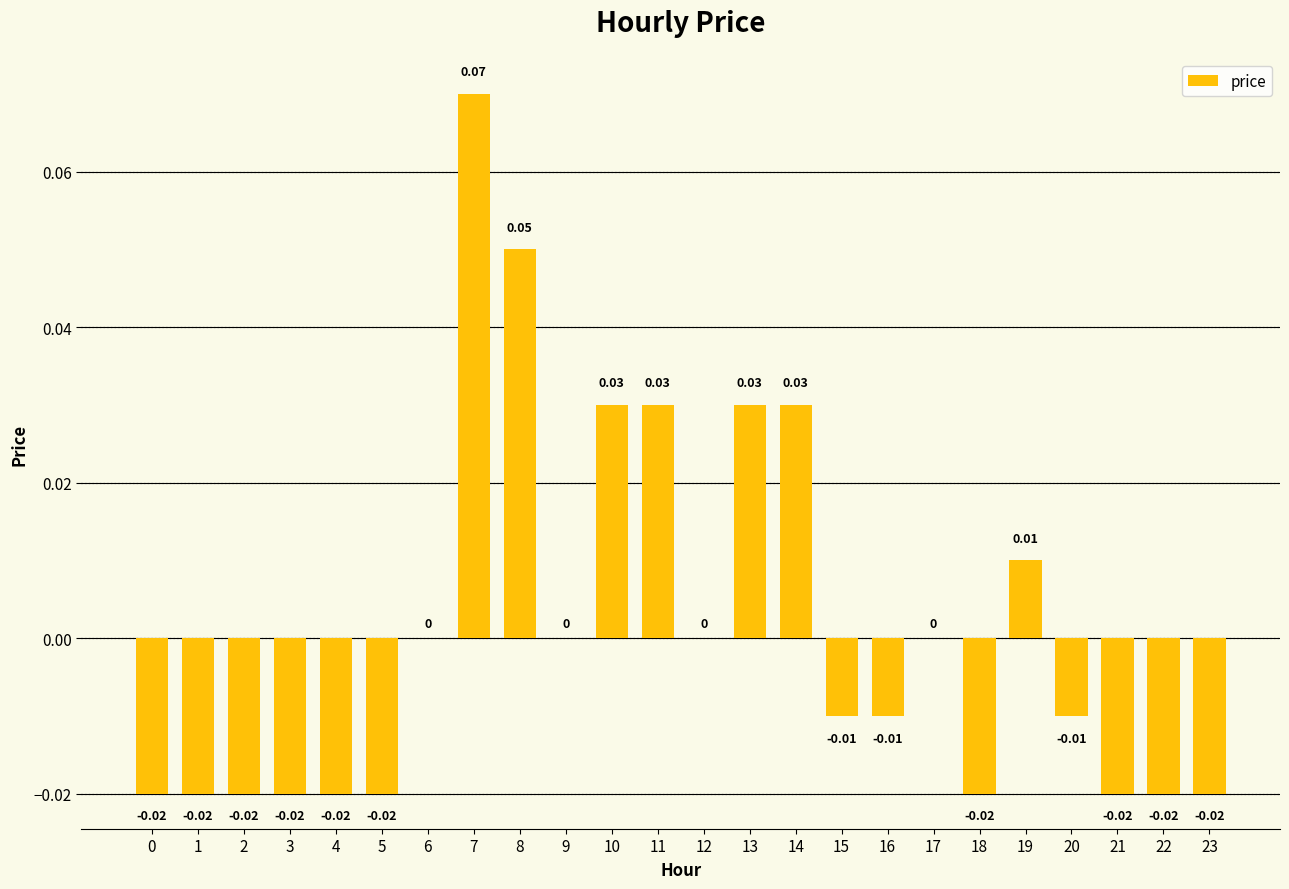

Which label corresponds to the largest value in the chart?

7